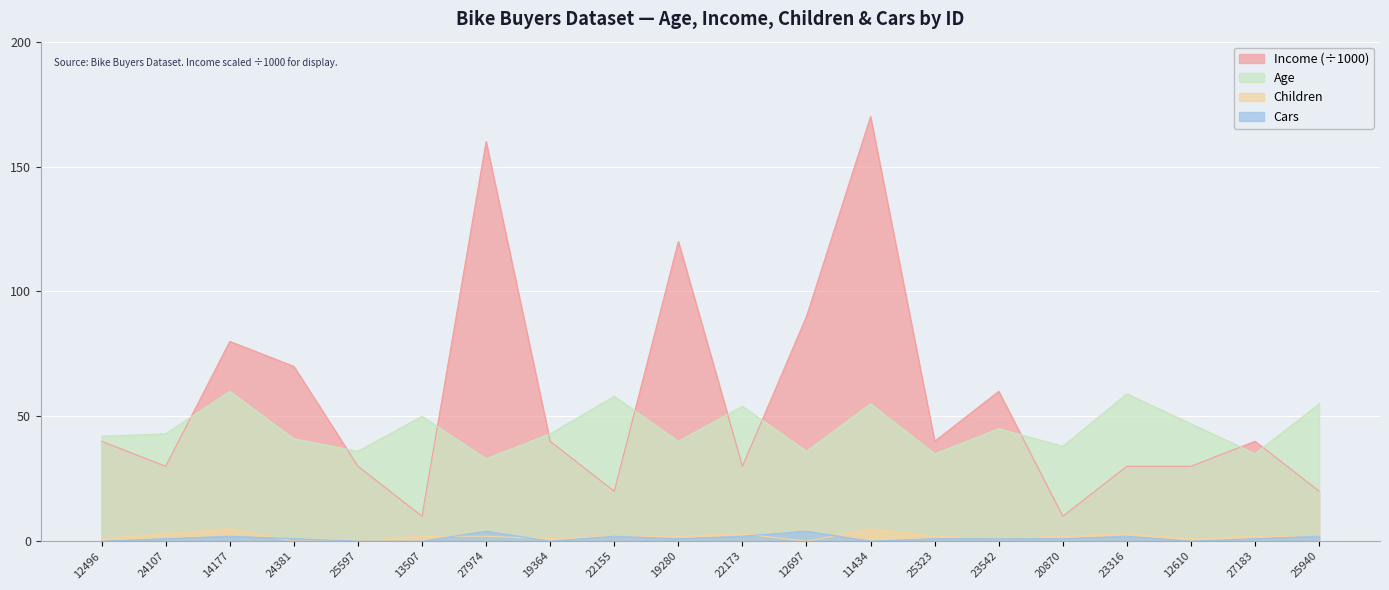

Reading left to right, transcribe all the data shown in this chart.

Age: 42	43	60	41	36	50	33	43	58	40	54	36	55	35	45	38	59	47	35	55
Income: 40	30	80	70	30	10	160	40	20	120	30	90	170	40	60	10	30	30	40	20
Children: 1	3	5	0	0	2	2	1	2	2	3	0	5	2	1	2	3	1	2	2
Cars: 0	1	2	1	0	0	4	0	2	1	2	4	0	1	1	1	2	0	1	2